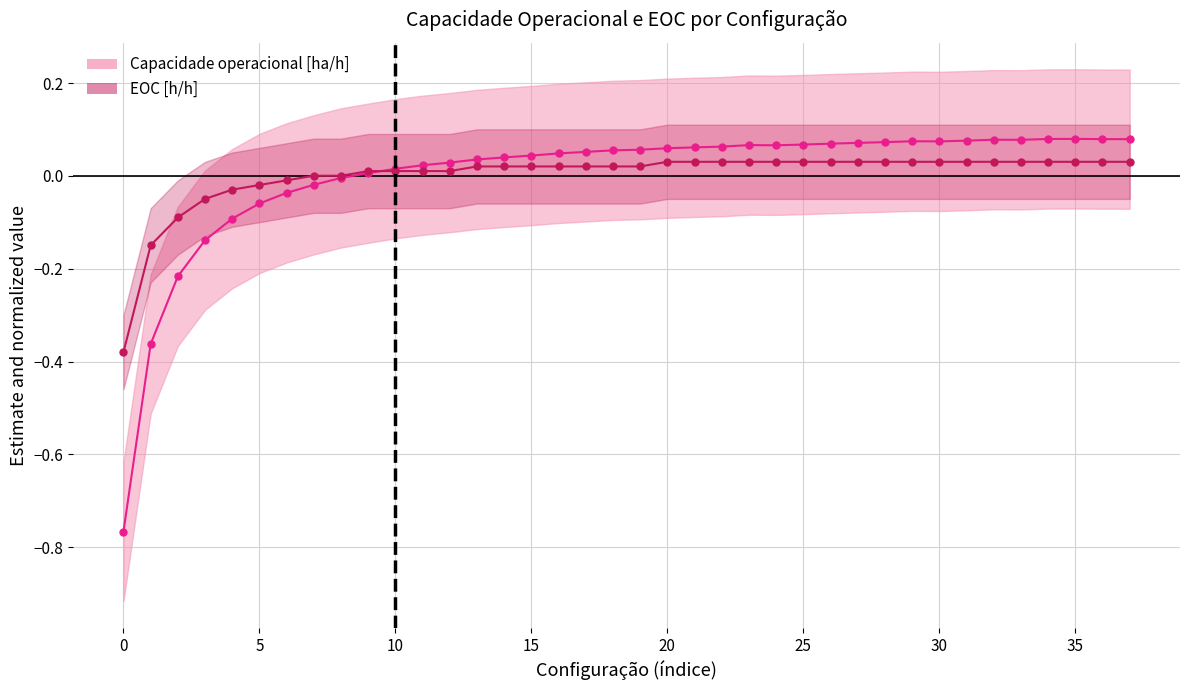

At which category does Capacidade operacional [ha/h] reach its first local peak?

23